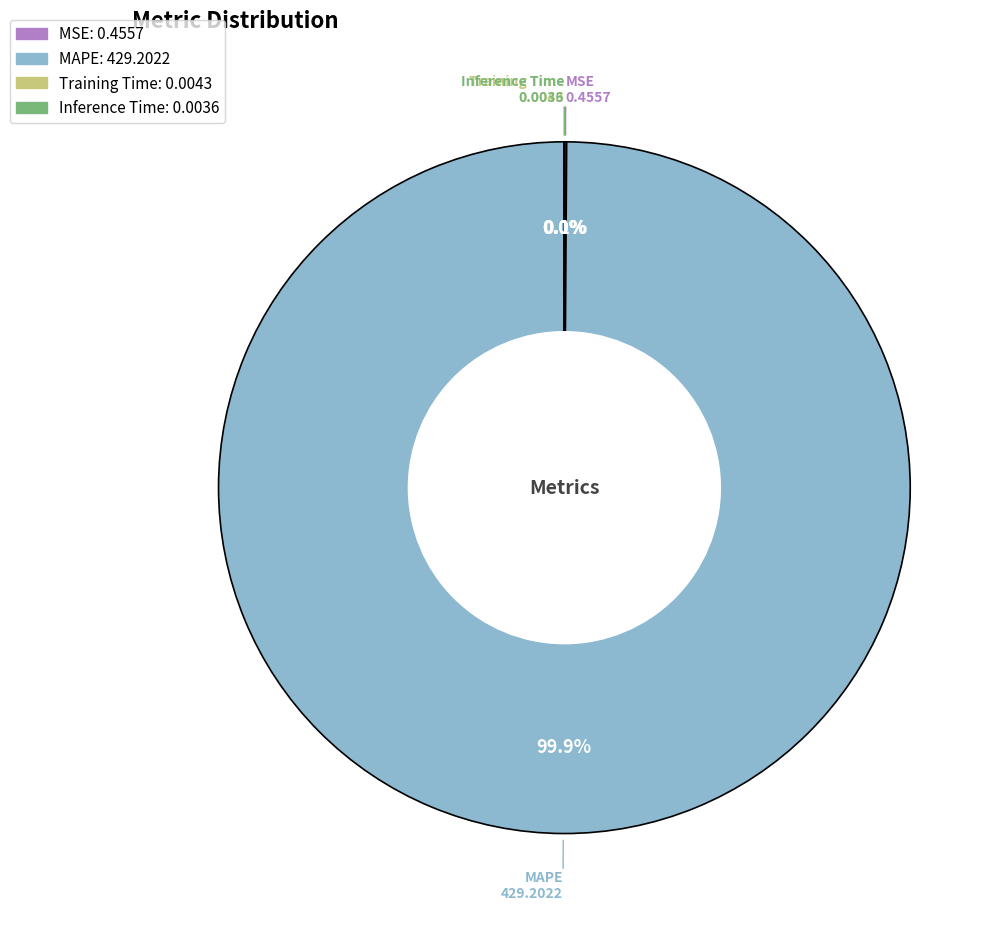

Which slice is the largest?

MAPE